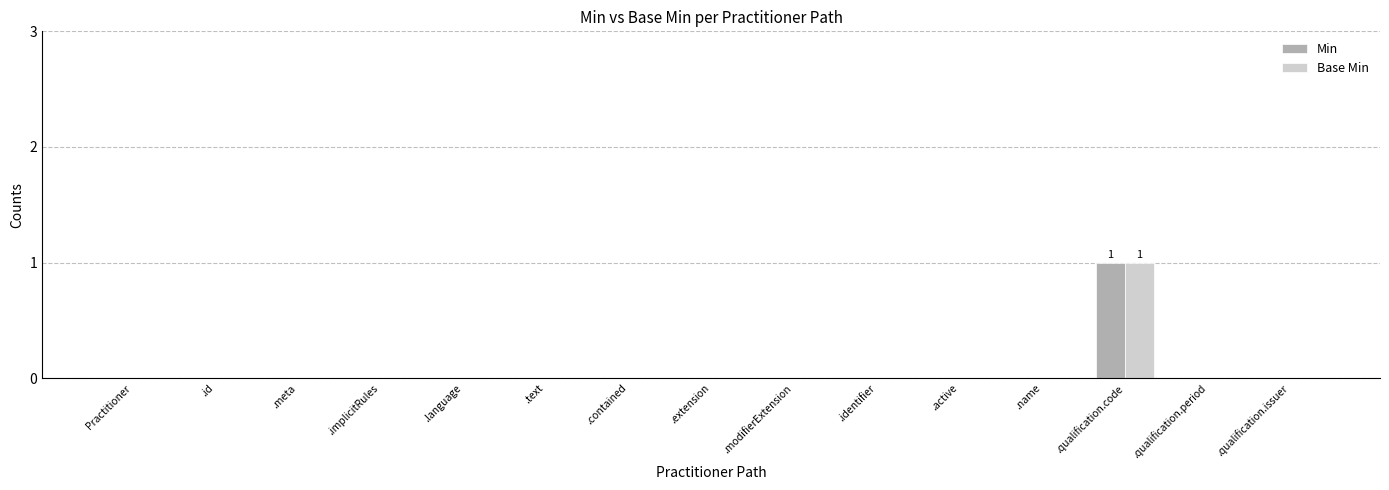

The Base Min series shows -1 at .meta. True or false?

False